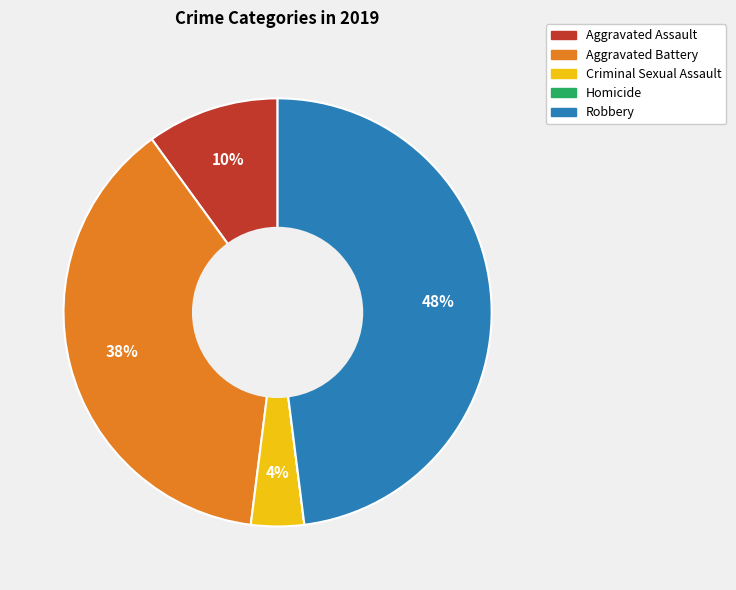

To the nearest percent, what percentage of the pie is Criminal Sexual Assault?

4%